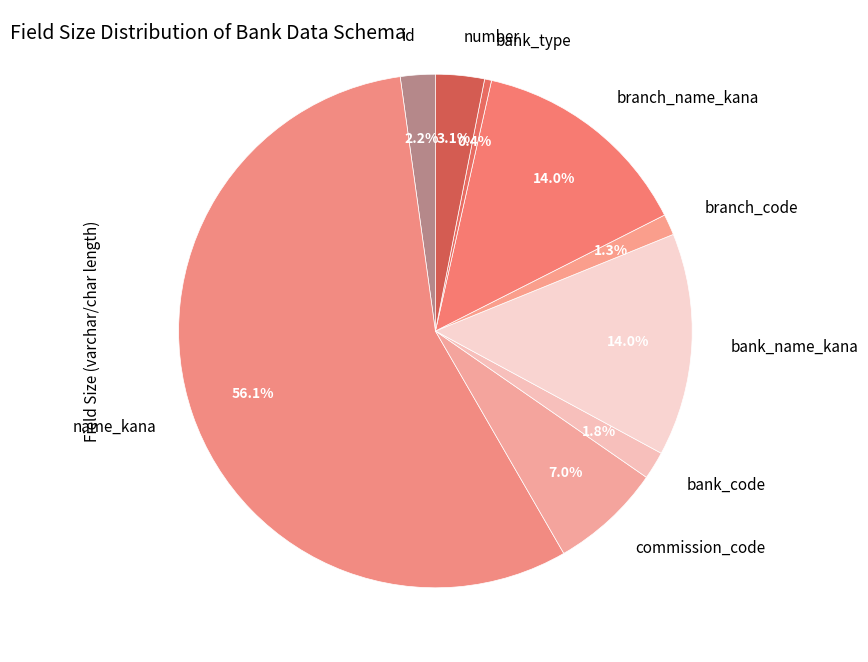

Which slice is the smallest?

bank_type